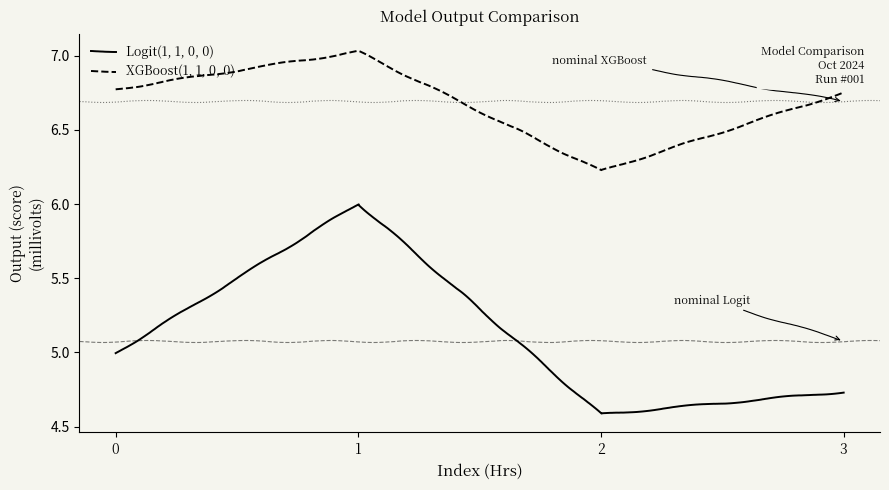

At how many categories does at least one series exceed 5?

4